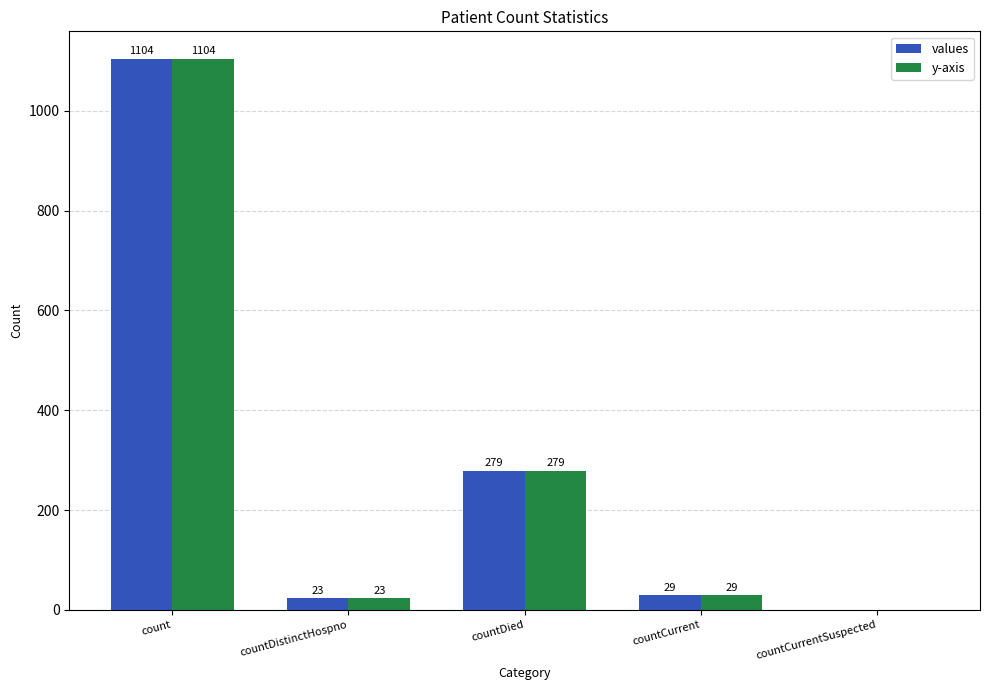

At which category is the sum across all series the highest?

count